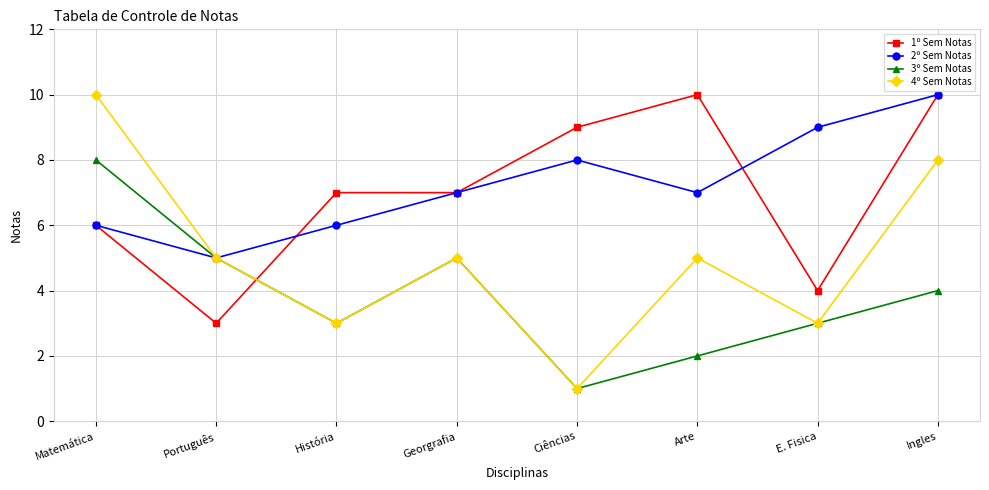

True or false: 3º Sem Notas has a value of 1 at Ciências.

True